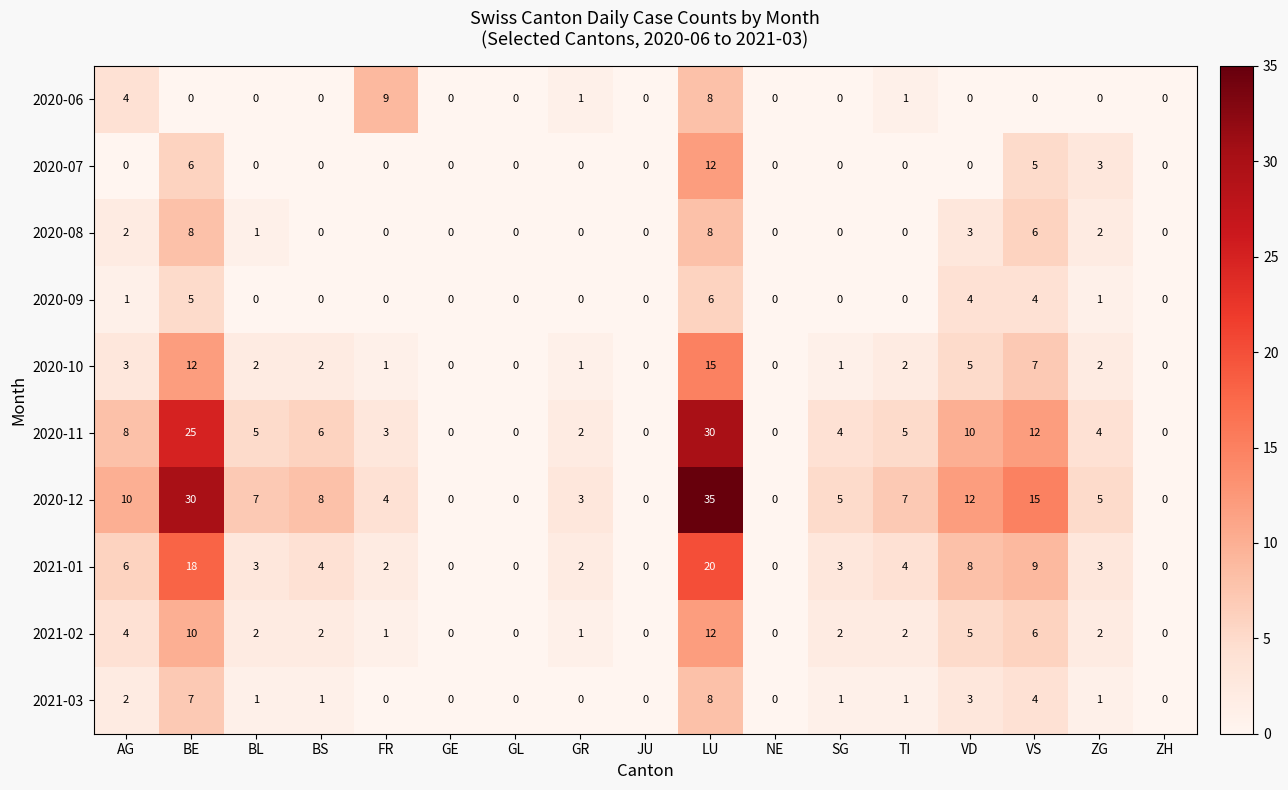

Which category has the highest value across all series?

LU